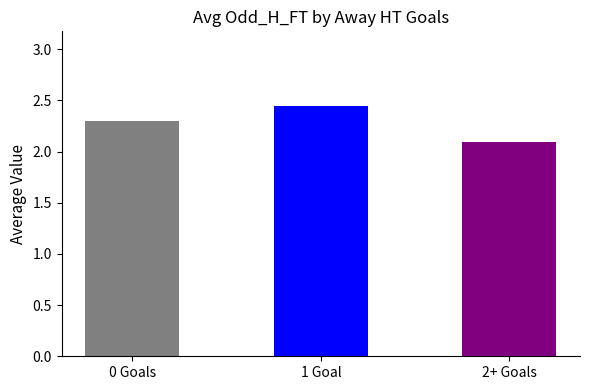

Is it true that the value at 1 Goal is 3.5?

False